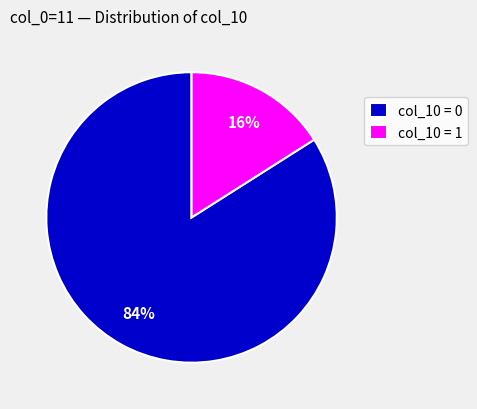

Rank the categories by value from highest to lowest.

col_10 = 0, col_10 = 1